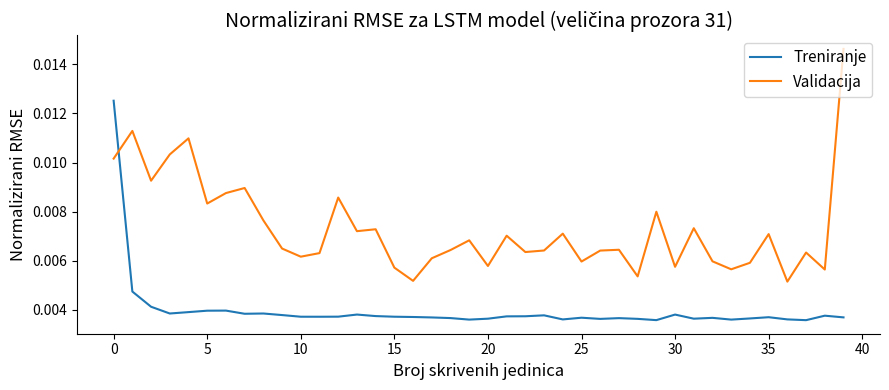

List the series in order of their peak value, lowest first.

Treniranje, Validacija